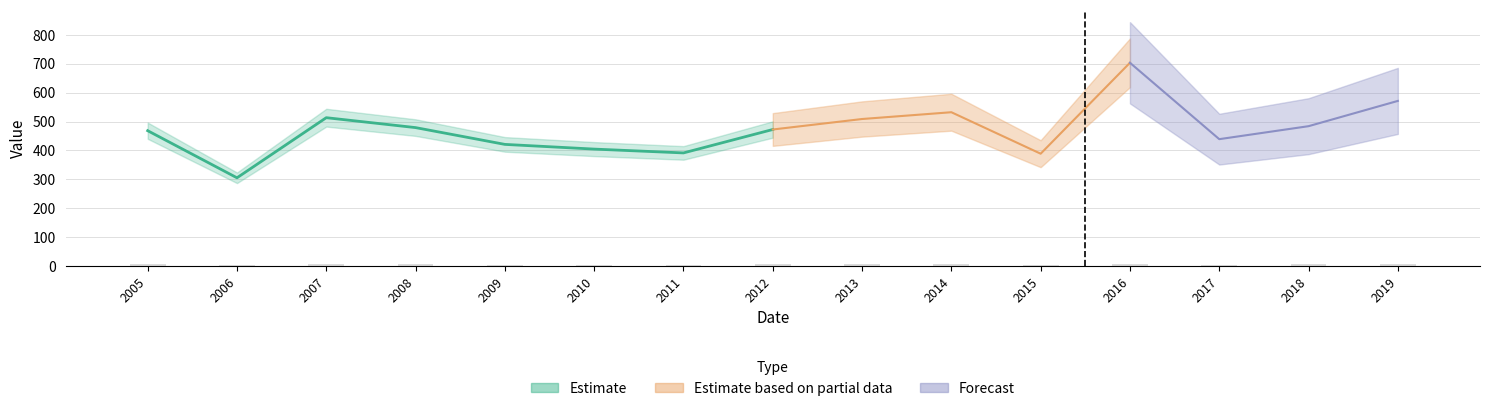

What is the smallest value displayed?

3.7